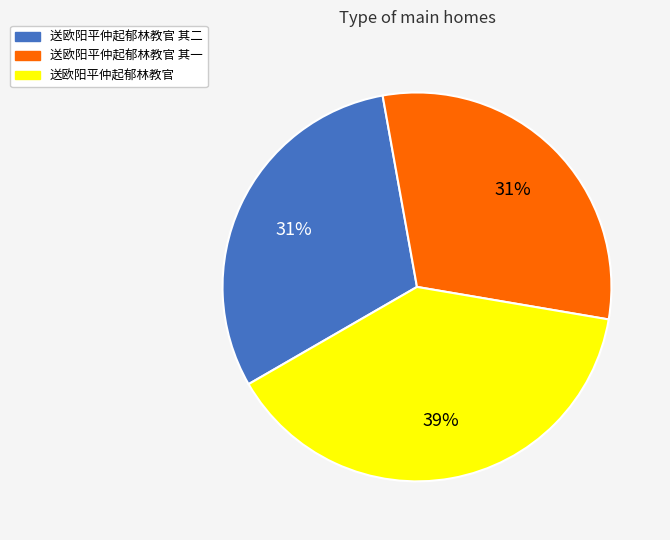

How many segments does this pie chart have?

3